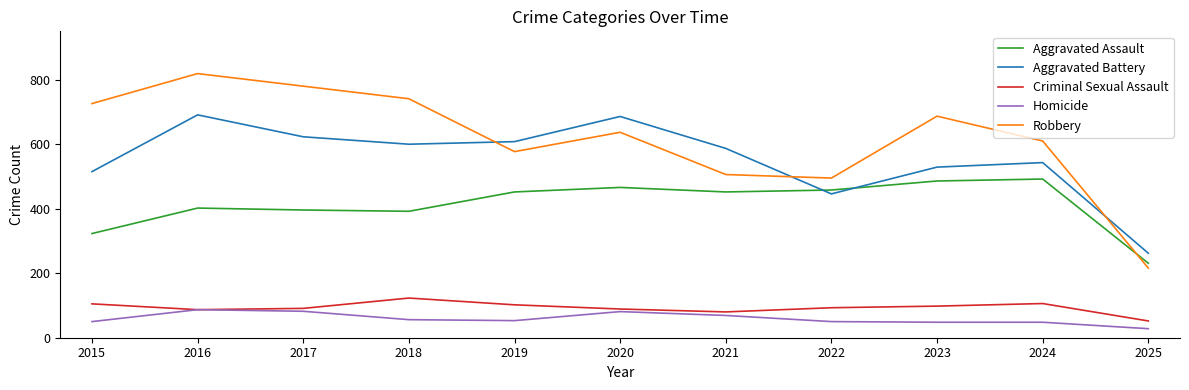

Is this an area chart (filled region under the line)?

No